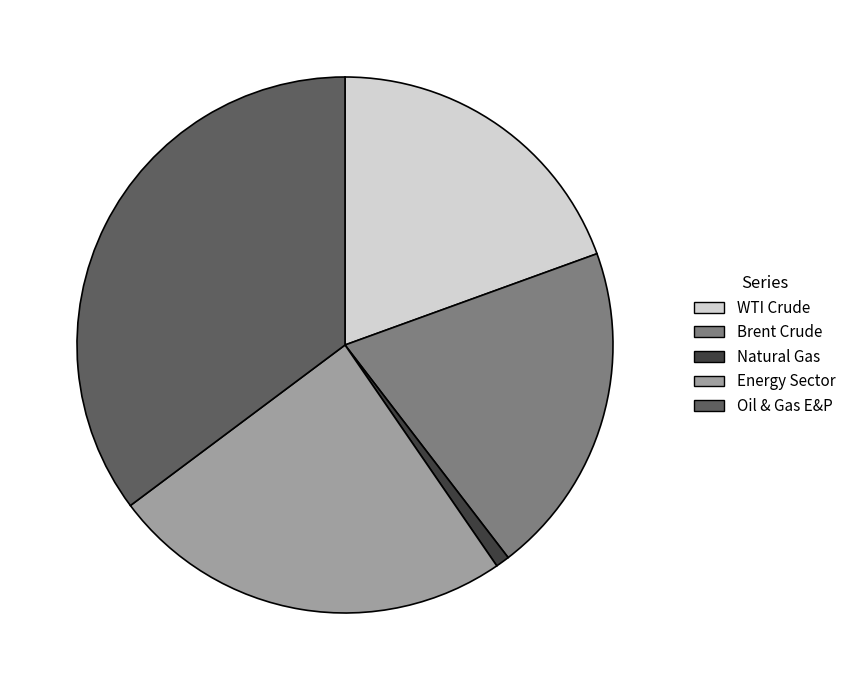

Approximately how many times larger is the value at Energy Sector compared to Brent Crude?

1.2